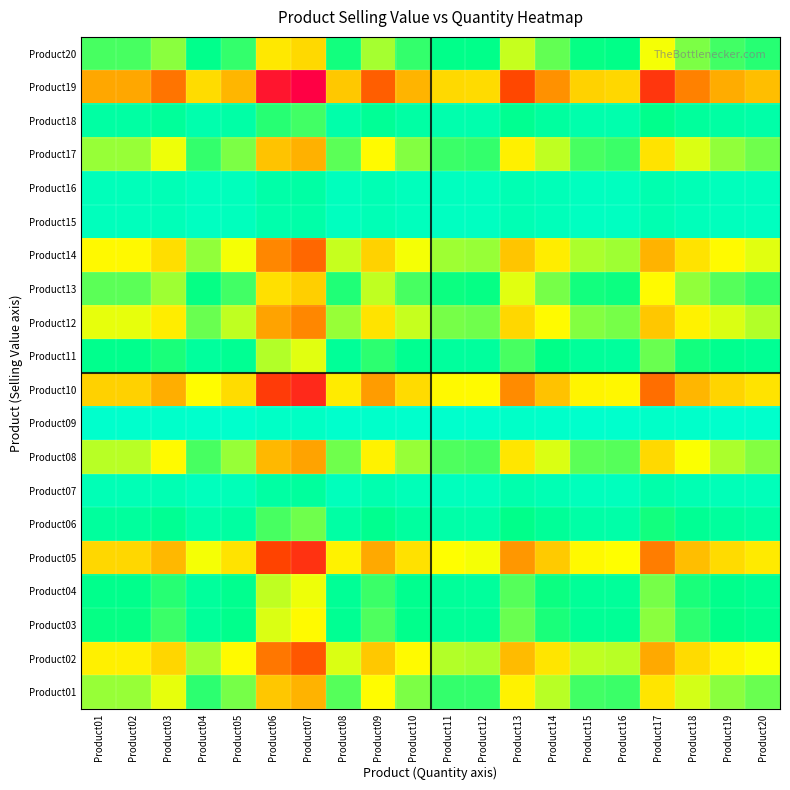

At how many categories does at least one series exceed 0?

20